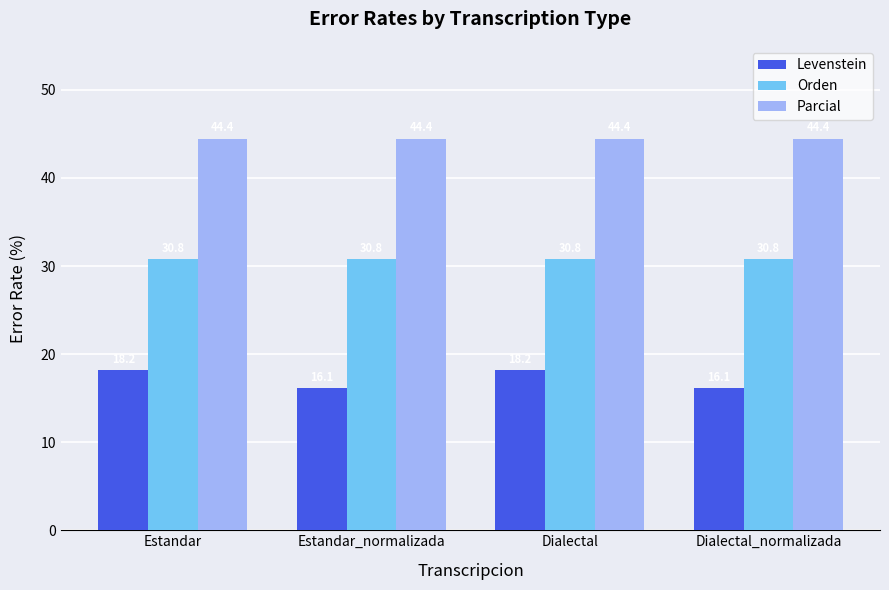

What value does the Levenstein series have at Estandar?

18.2